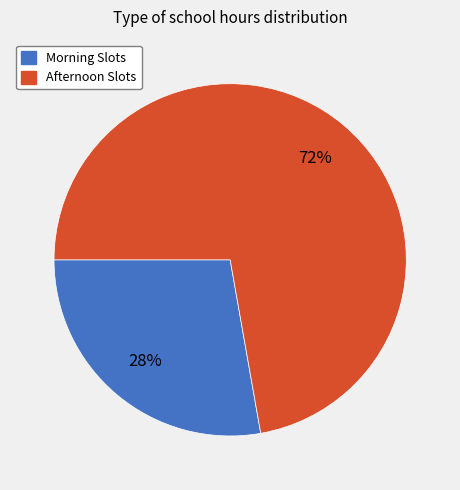

To the nearest percent, what is the average slice percentage?

50%